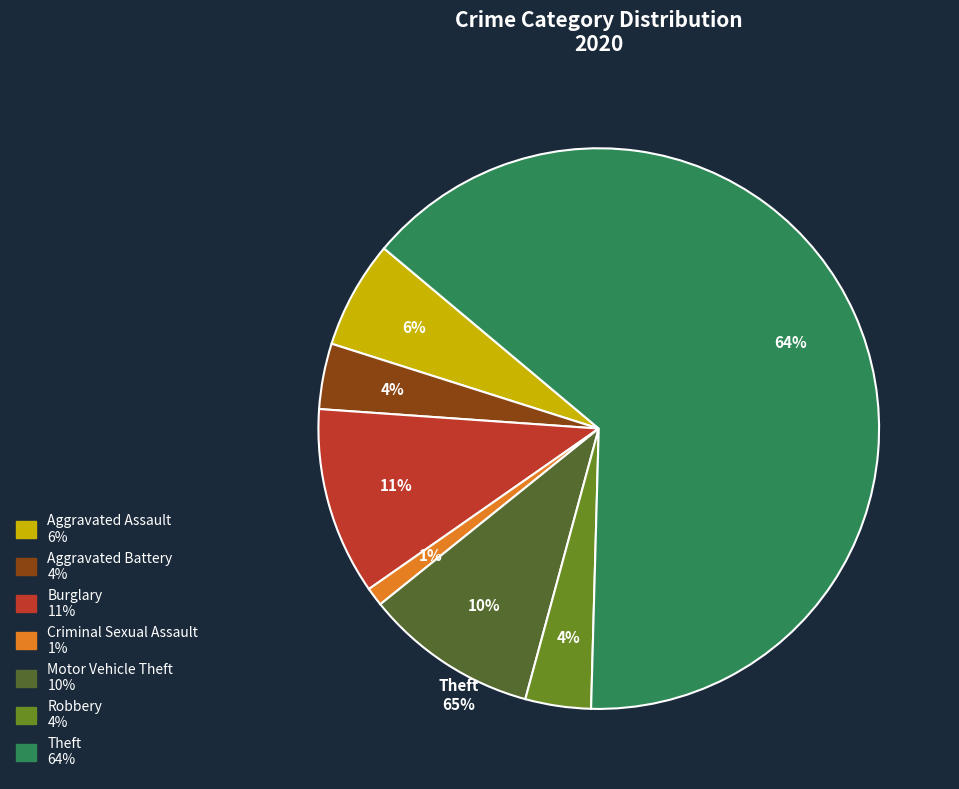

To the nearest percent, what is the average slice percentage?

14%